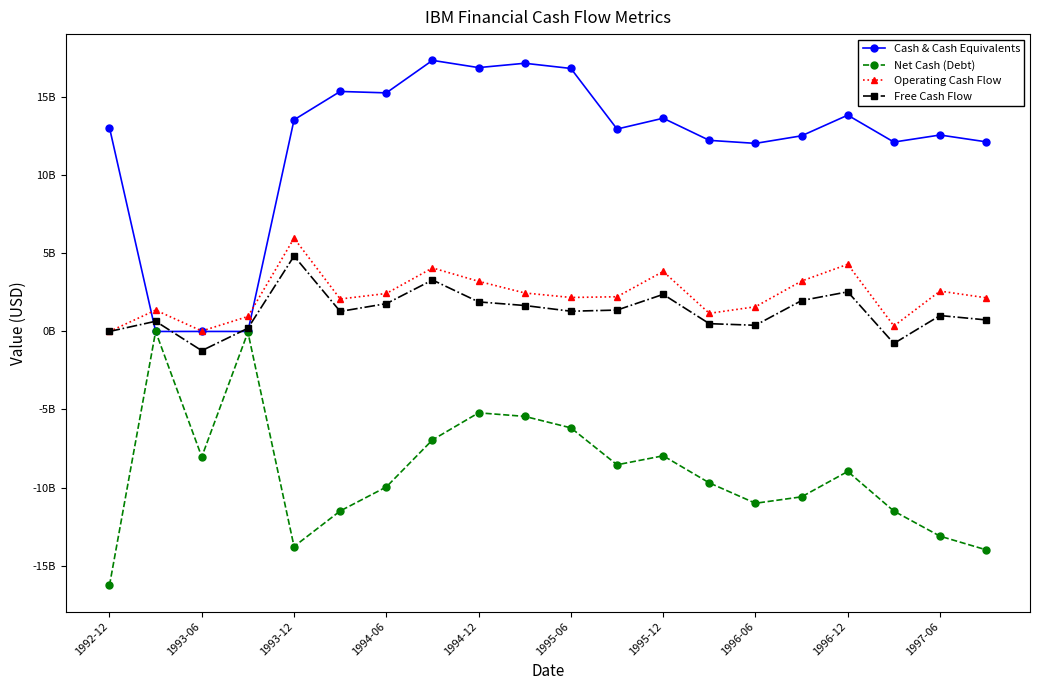

List the series in order of their peak value, highest first.

Cash & Cash Equivalents, Operating Cash Flow, Free Cash Flow, Net Cash (Debt)